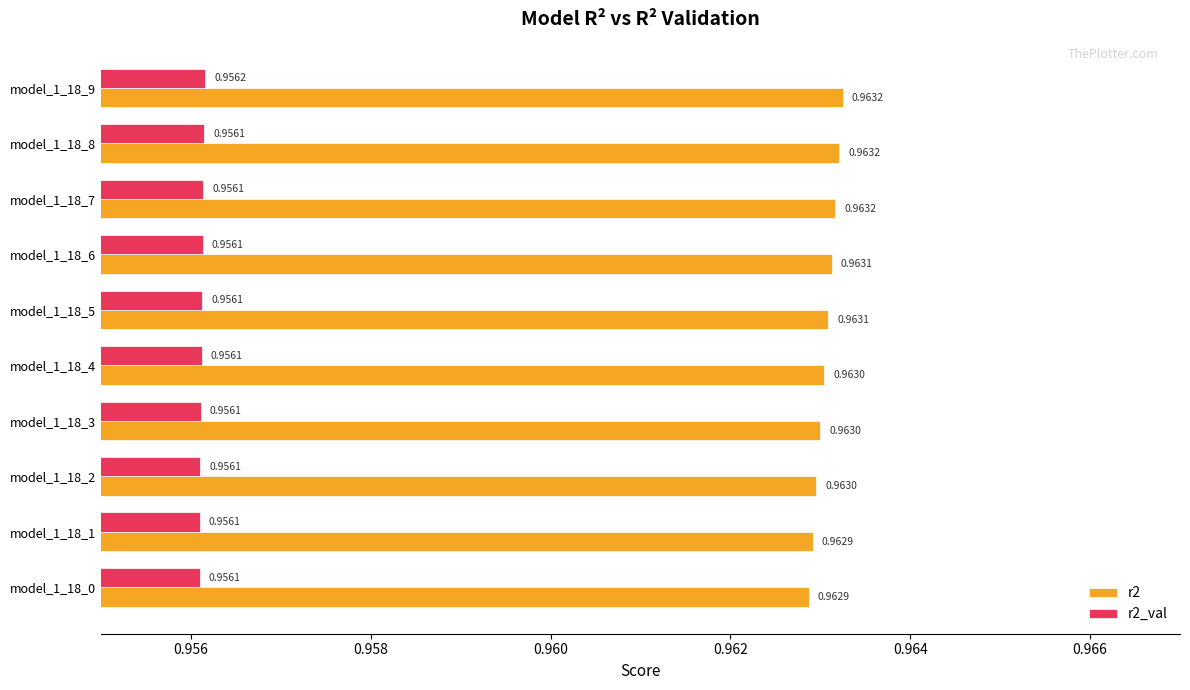

Rank the series by their average value, from highest to lowest.

r2, r2_val